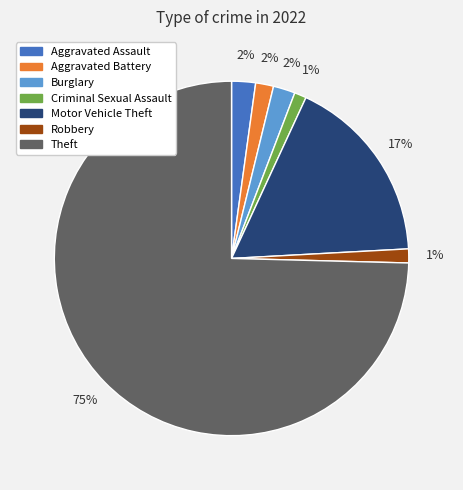

How many segments does this pie chart have?

7